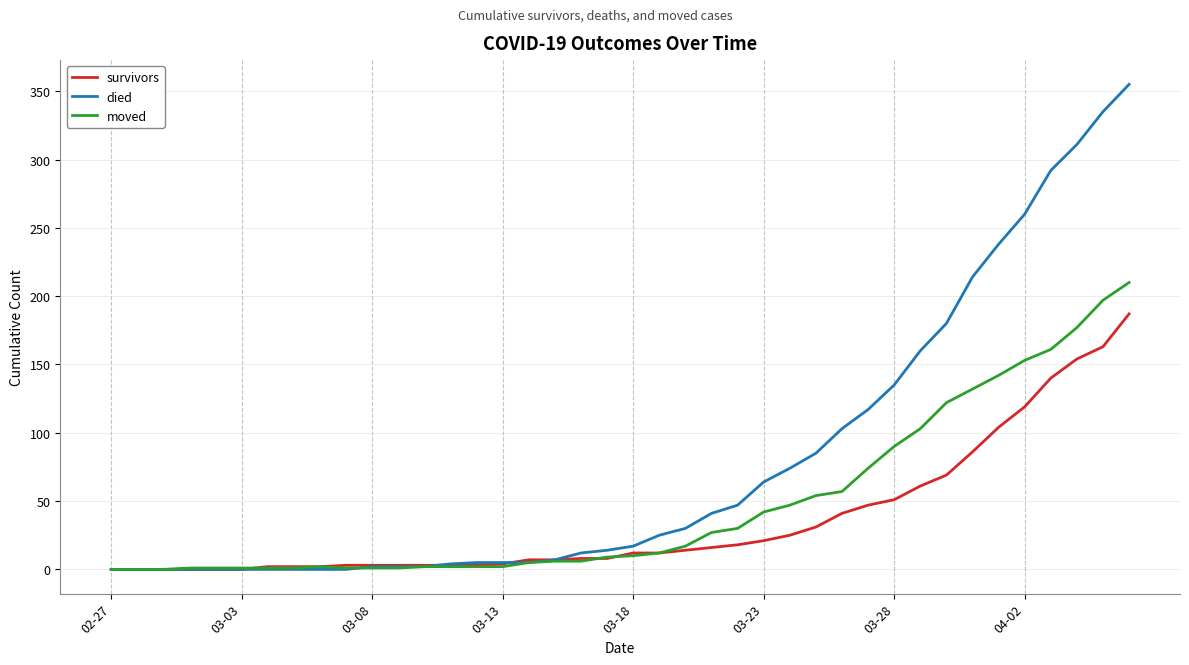

What is the maximum value for died?

355